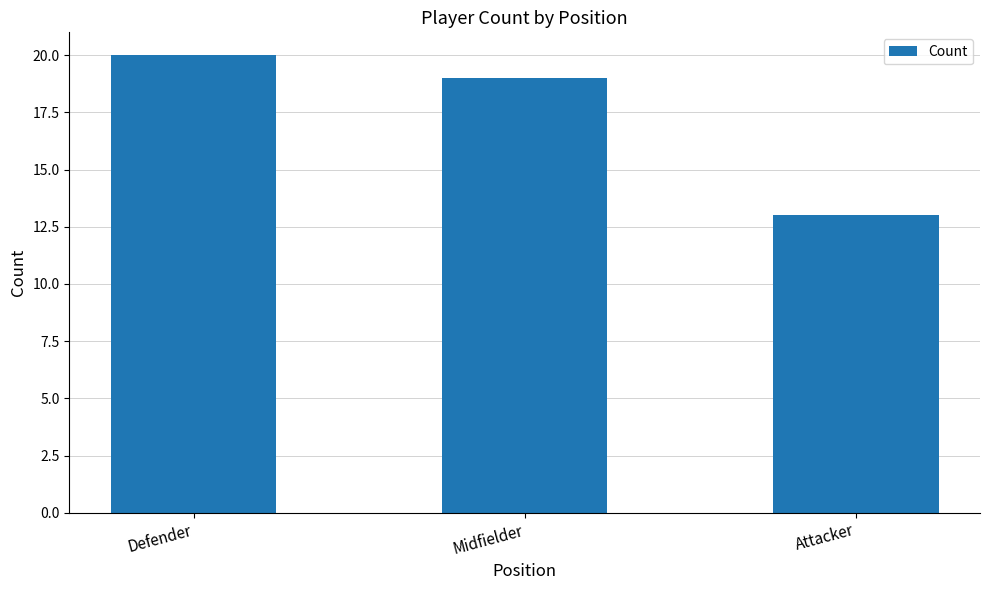

List the labels in order of value, smallest first.

Attacker, Midfielder, Defender